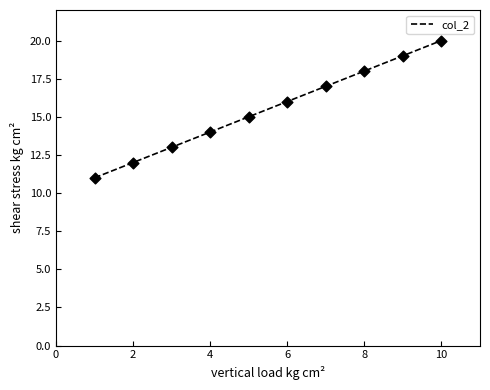

What is the greatest value displayed?

20